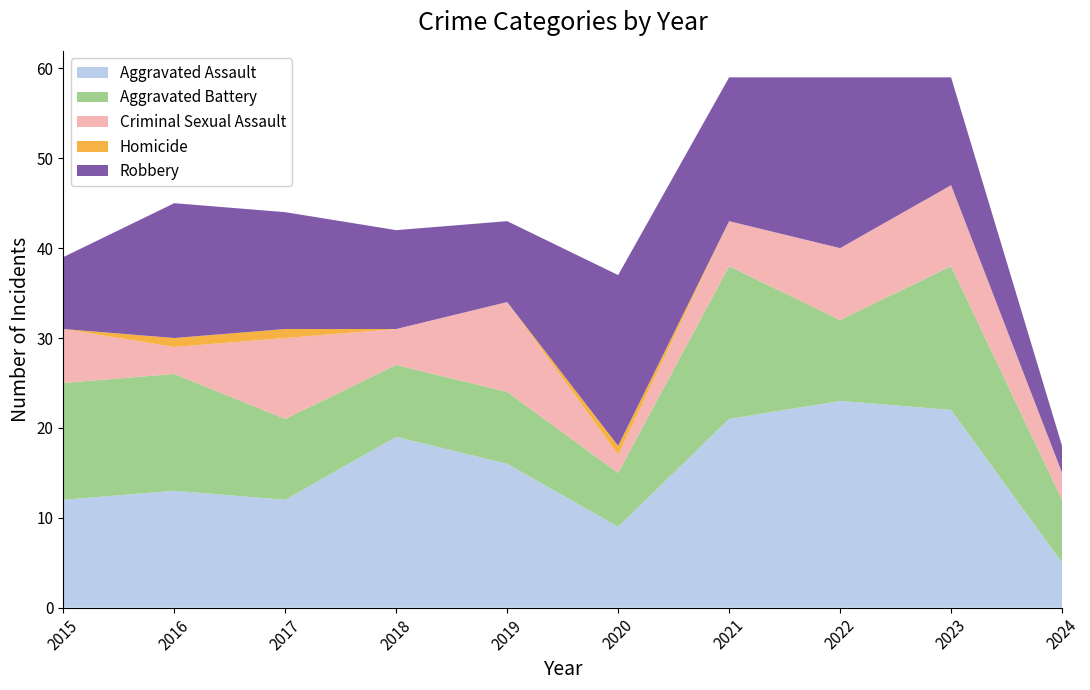

Reading left to right, what are all the values shown in this chart?

Aggravated Assault: 2015=12	2016=13	2017=12	2018=19	2019=16	2020=9	2021=21	2022=23	2023=22	2024=5
Aggravated Battery: 2015=13	2016=13	2017=9	2018=8	2019=8	2020=6	2021=17	2022=9	2023=16	2024=7
Criminal Sexual Assault: 2015=6	2016=3	2017=9	2018=4	2019=10	2020=2	2021=5	2022=8	2023=9	2024=3
Homicide: 2015=0	2016=1	2017=1	2018=0	2019=0	2020=1	2021=0	2022=0	2023=0	2024=0
Robbery: 2015=8	2016=15	2017=13	2018=11	2019=9	2020=19	2021=16	2022=19	2023=12	2024=3